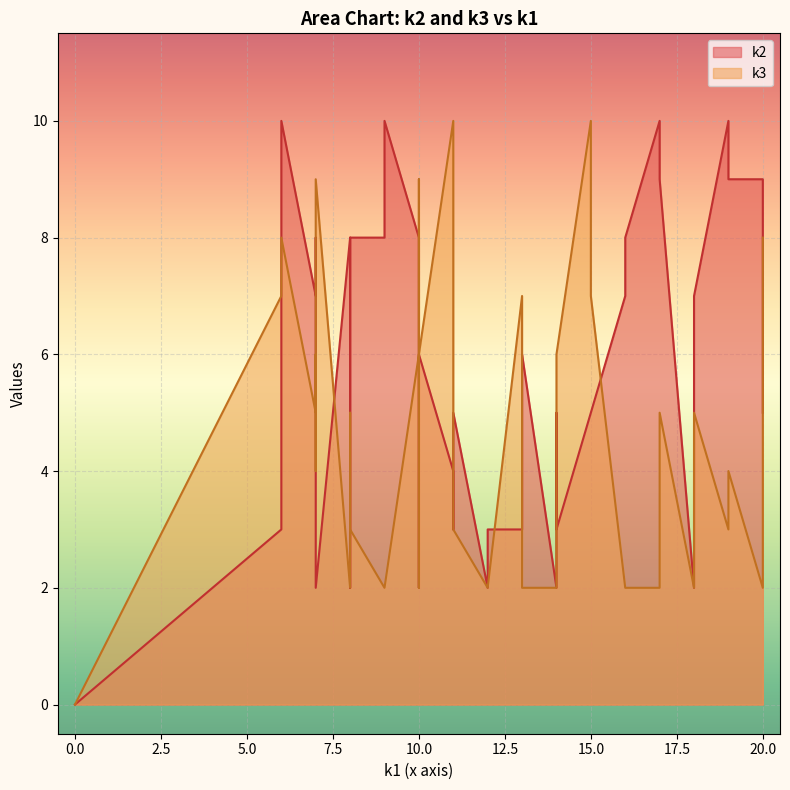

Reading left to right, list all the values displayed in this chart.

k2: i0=0	i1=9	i2=10	i3=3	i4=6	i5=2	i6=5	i7=10	i8=4	i9=3	i10=7	i11=10	i12=8	i13=7	i14=6	i15=2	i16=9	i17=3	i18=3	i19=8	i20=6	i21=7	i22=2	i23=5	i24=5	i25=5	i26=8	i27=8	i28=6	i29=3	i30=2	i31=2	i32=10	i33=2	i34=5	i35=2	i36=9	i37=8	i38=5	i39=8
k3: i0=0	i1=5	i2=2	i3=6	i4=9	i5=9	i6=3	i7=3	i8=10	i9=7	i10=2	i11=2	i12=2	i13=5	i14=2	i15=4	i16=2	i17=2	i18=7	i19=6	i20=7	i21=5	i22=2	i23=8	i24=7	i25=10	i26=6	i27=2	i28=6	i29=4	i30=2	i31=2	i32=8	i33=2	i34=4	i35=5	i36=4	i37=3	i38=3	i39=2